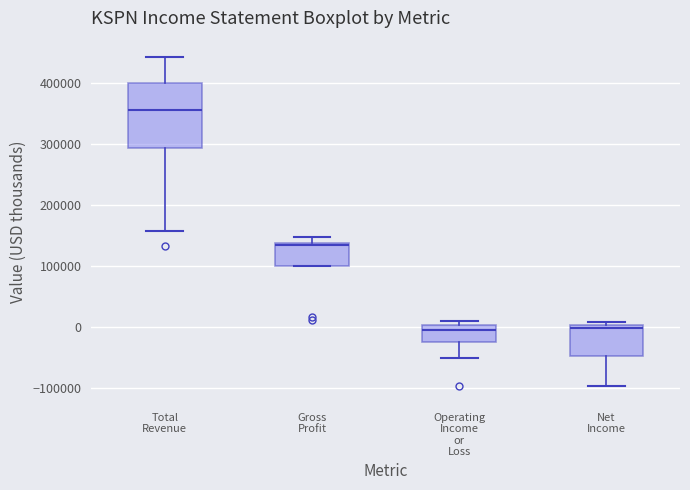

Reading left to right, transcribe this box plot: for each box, give where its median line is, the range the box spans, and where its two whiskers end, as read against the y-axis. The values are not printed on the chart, so give them approximately, as read against the axis.

Total Revenue: median 360000, box 290000 to 400000, whiskers 160000 to 440000
Gross Profit: median 140000, box 100000 to 140000, whiskers 100000 to 150000
Operating Income or Loss: median 0 (just below the box's upper edge), box -20000 to 0, whiskers -50000 to 10000
Net Income: median 0 (just below the box's upper edge), box -50000 to 0, whiskers -100000 to 10000